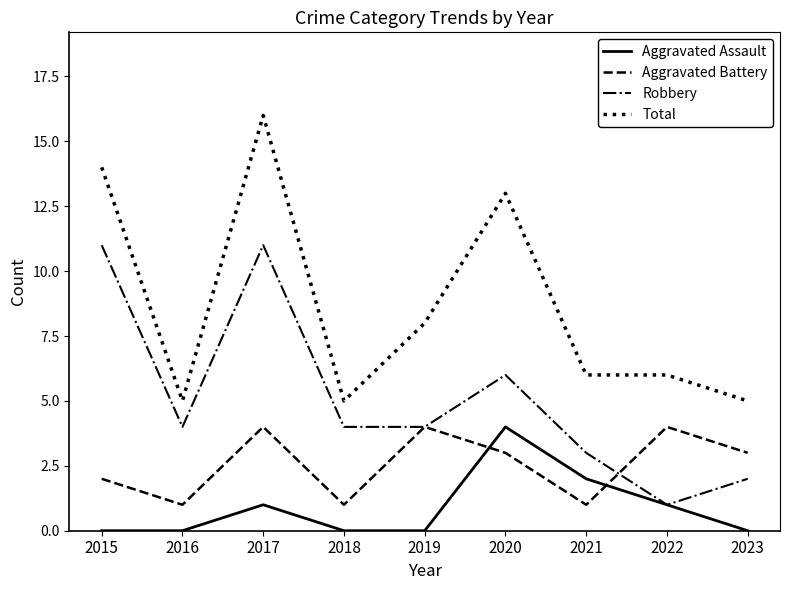

True or false: Total has a value of 5 at 2023.

True